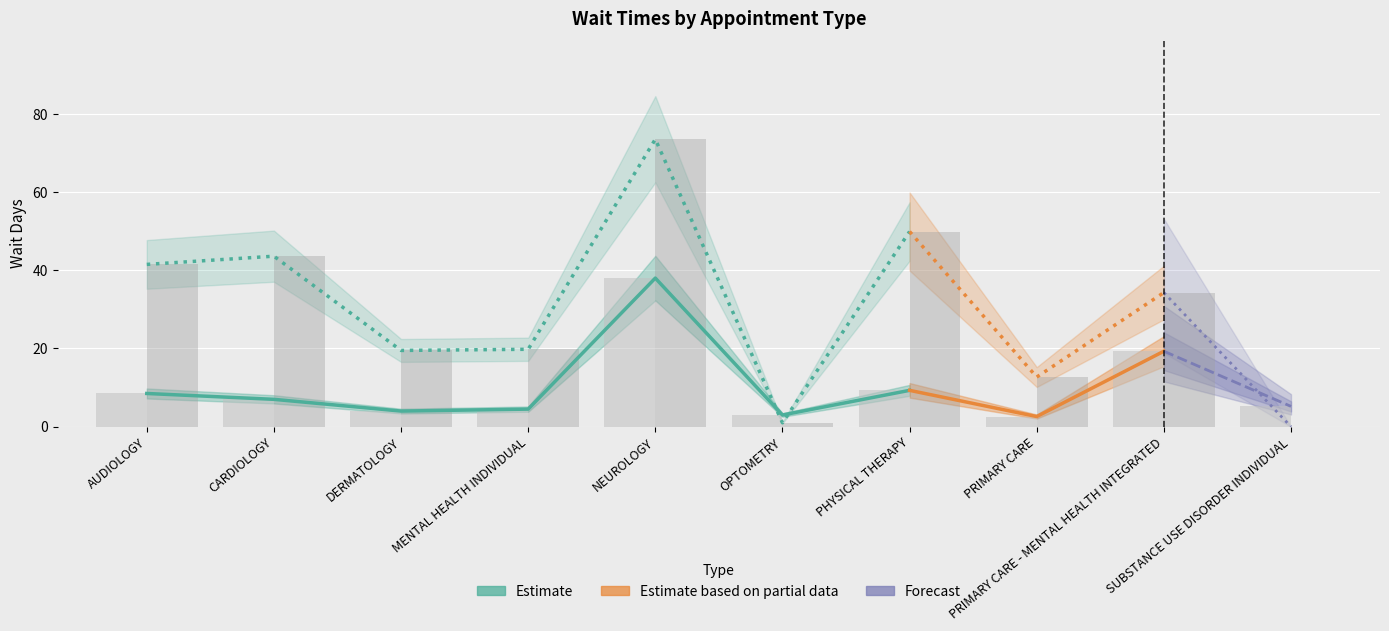

What is the difference between the maximum and minimum values in the EstablishedPatients series?

35.4